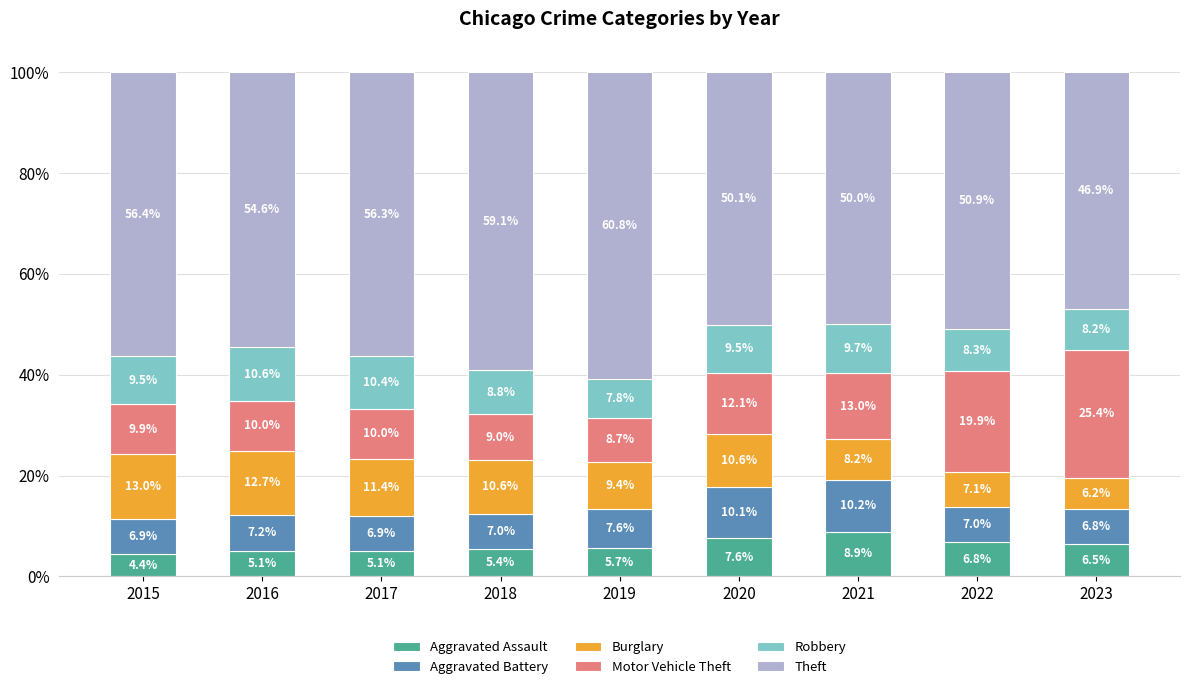

What is the difference between the second highest and second lowest values in the Aggravated Assault series?

2.5